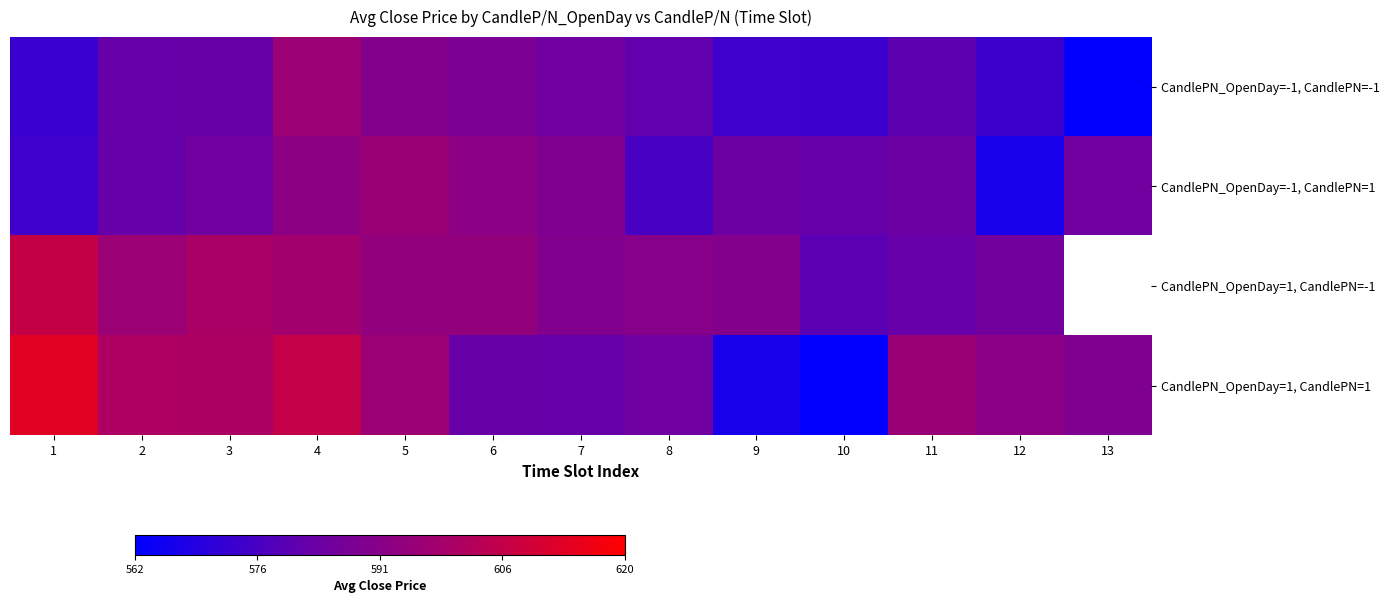

List the series in order of their overall mean, highest first.

CandlePN_OpenDay=-1, CandlePN=1, CandlePN_OpenDay=1, CandlePN=-1, CandlePN_OpenDay=1, CandlePN=1, CandlePN_OpenDay=-1, CandlePN=-1